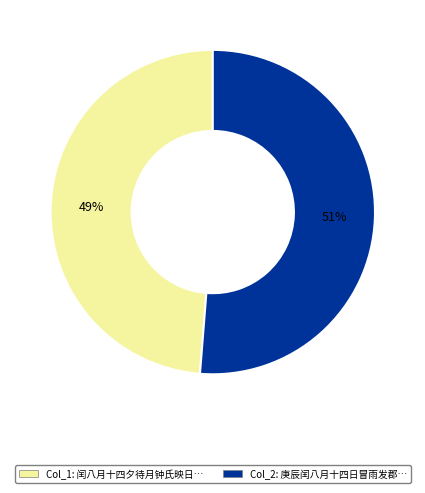

Does any single category account for the majority?

Yes